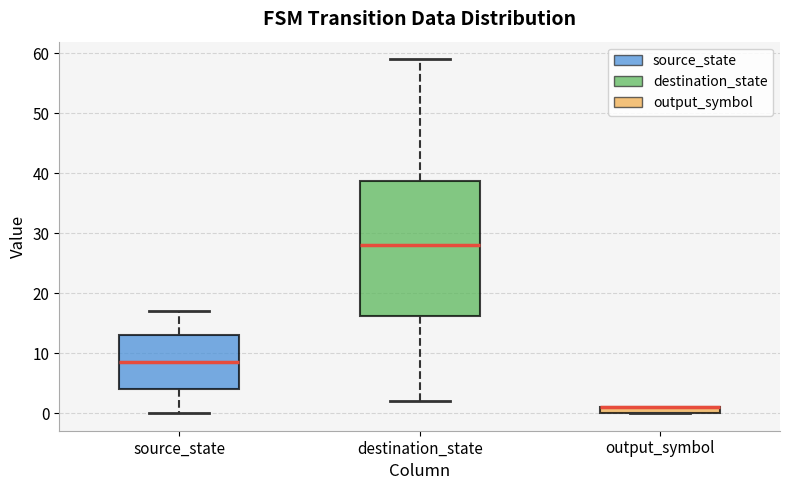

Where is the upper edge of the box for output_symbol on the y-axis? The values are not printed on the chart, so give them approximately, as read against the axis.

1